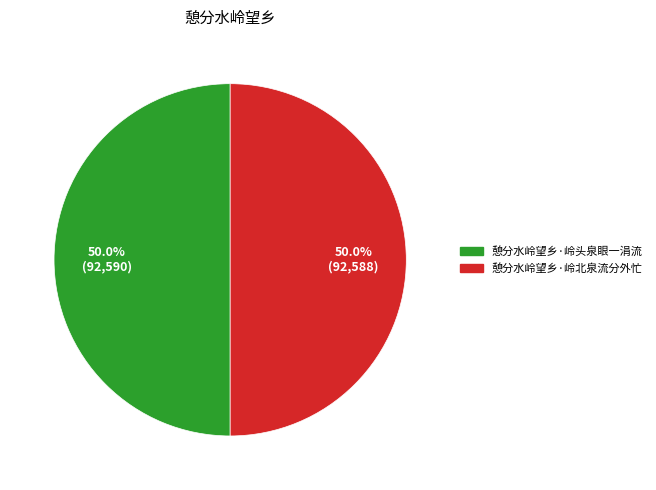

True or false: 憩分水岭望乡·岭头泉眼一涓流 accounts for 57% of the total.

False